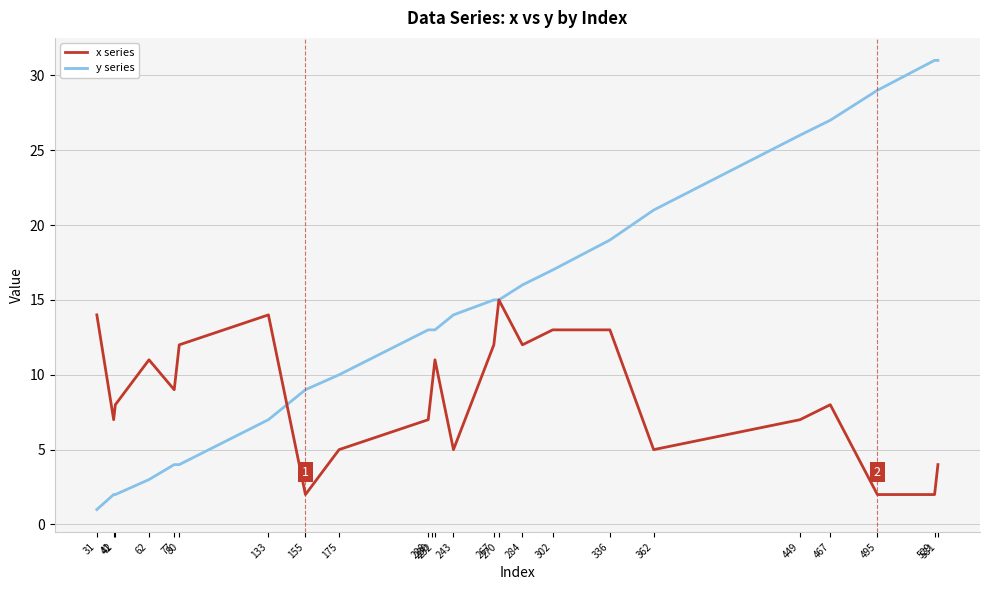

At 41, list the series in order from largest to smallest.

x series, y series